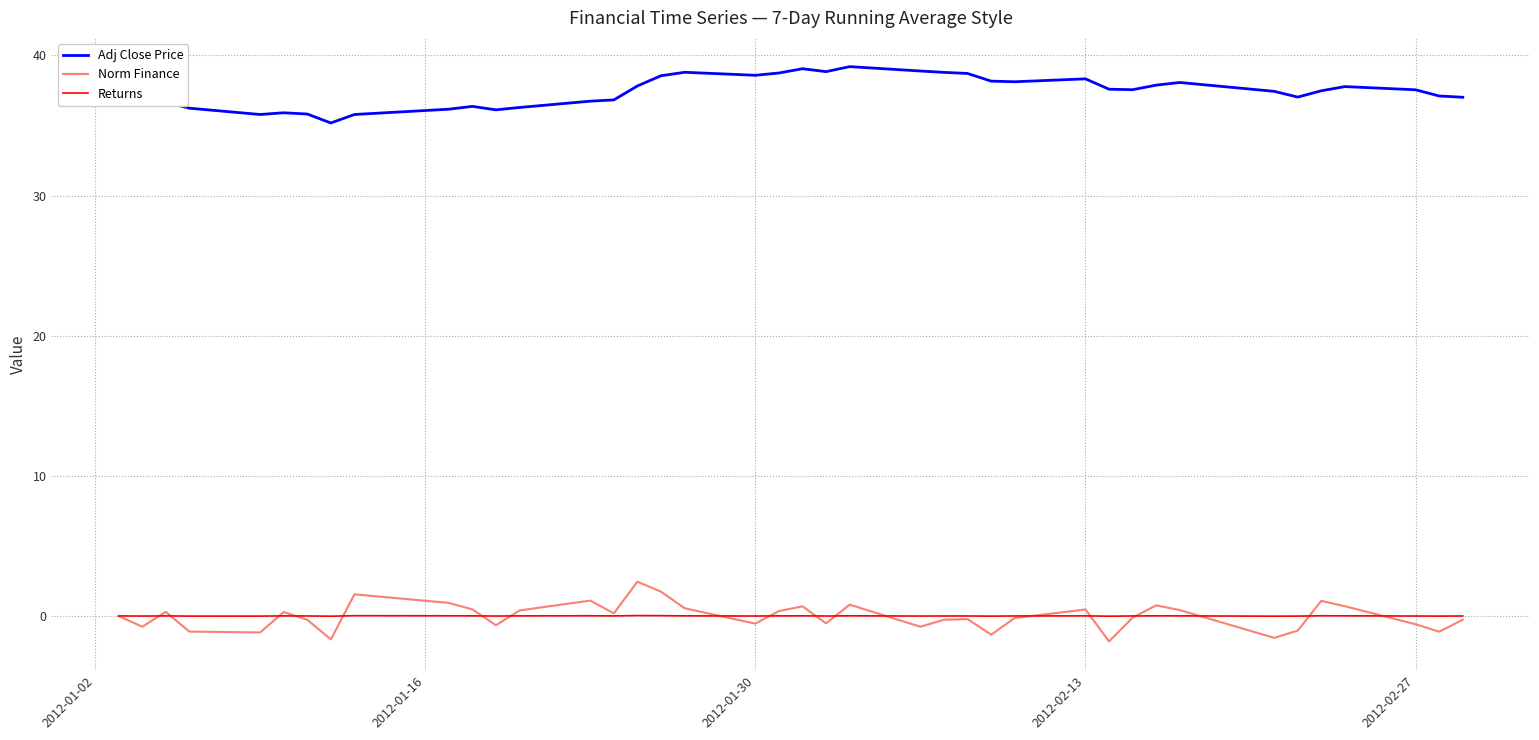

Which series has the largest total across all categories?

Adj Close Price